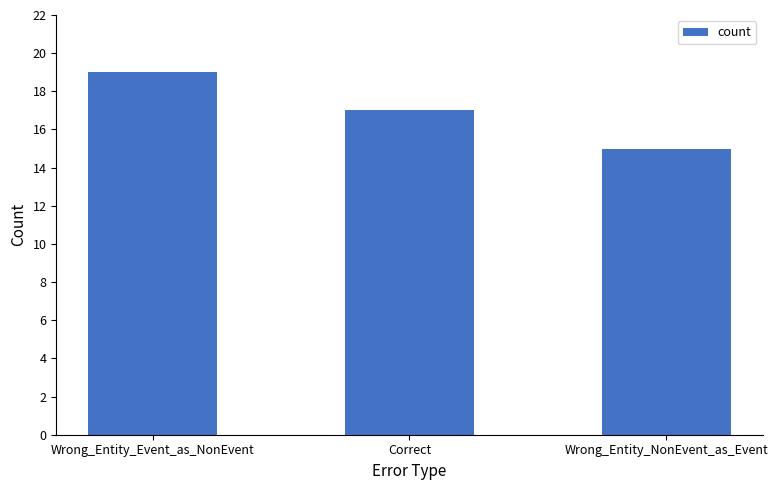

True or false: the data shows 17 at Correct.

True